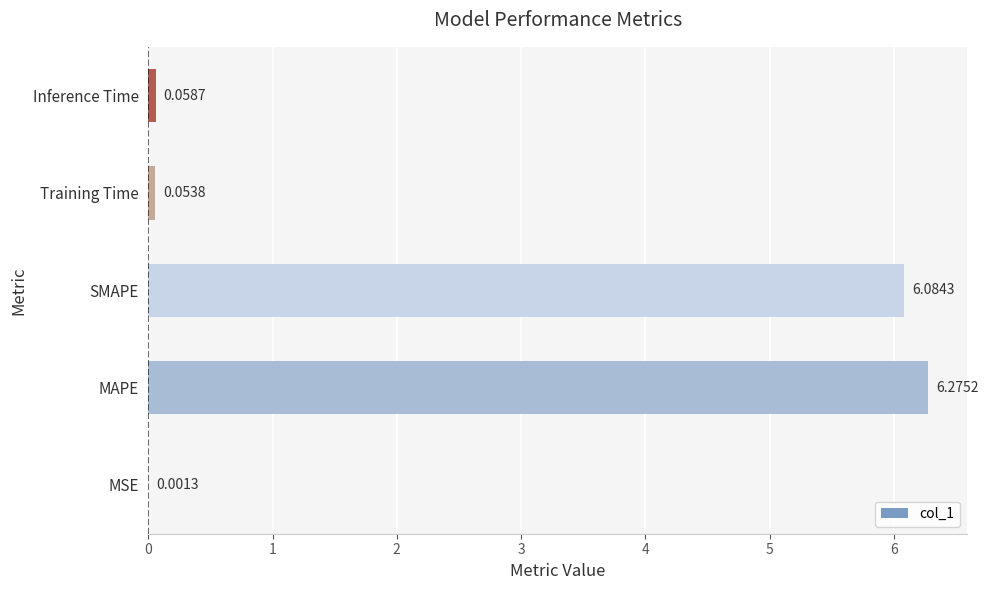

Are the bars horizontal?

Yes